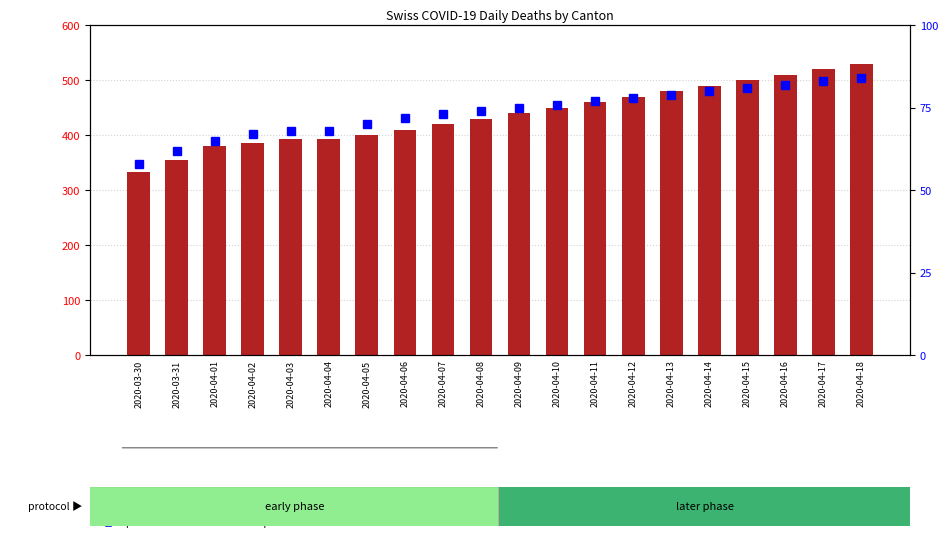

What is the difference between the maximum and second lowest values in the count series?

175